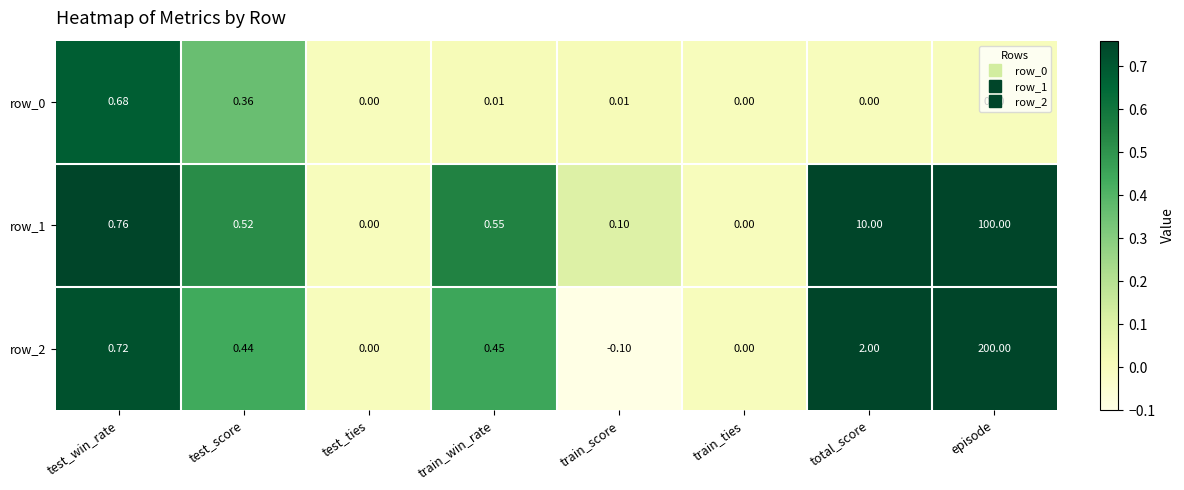

The row_0 series shows 0.0 at train_score. True or false?

True